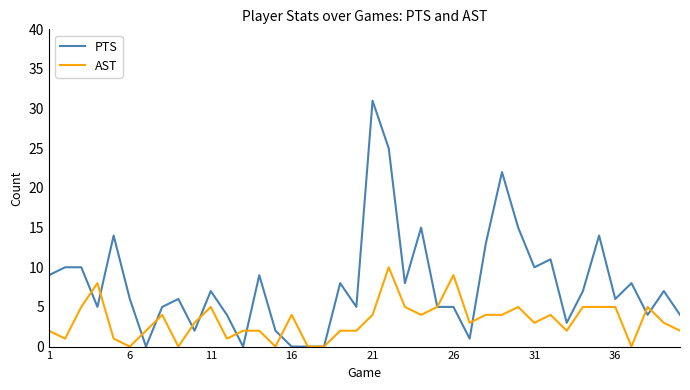

True or false: AST and PTS cross at least once.

True